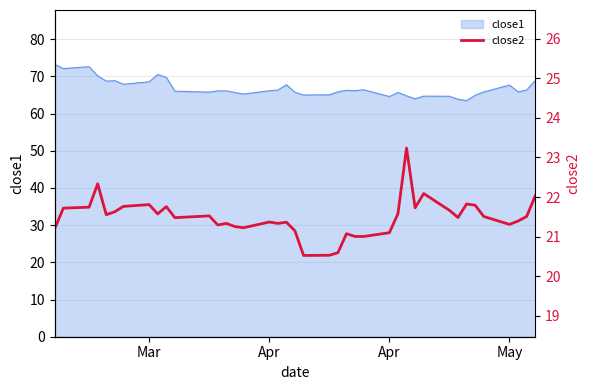

The value at 18 is 31.1. True or false?

False